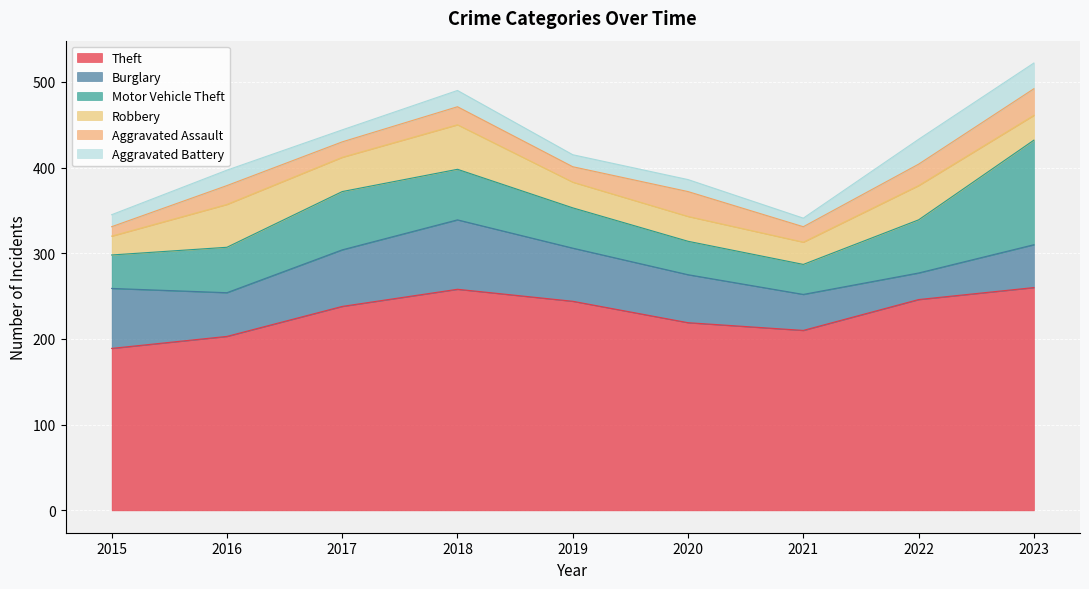

What is the value of the Burglary point at the 1st from the left?

70